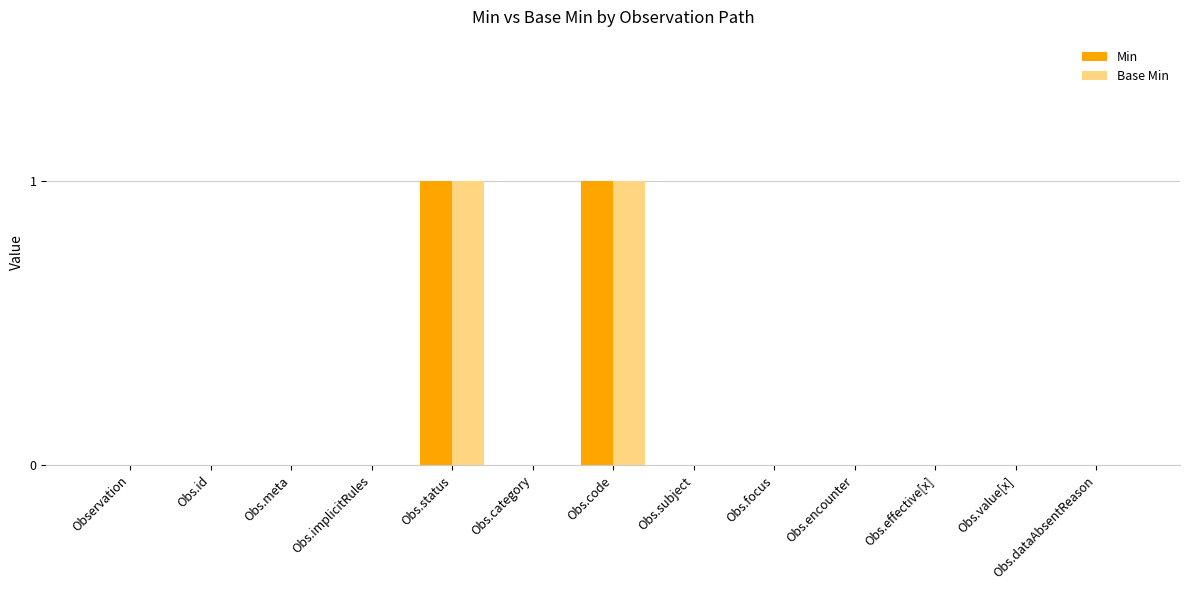

Is it true that Base Min equals 0 at Observation?

True